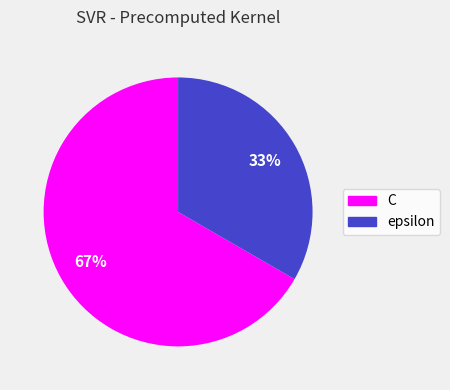

What is the ratio of the value at C to the value at epsilon?

2.0